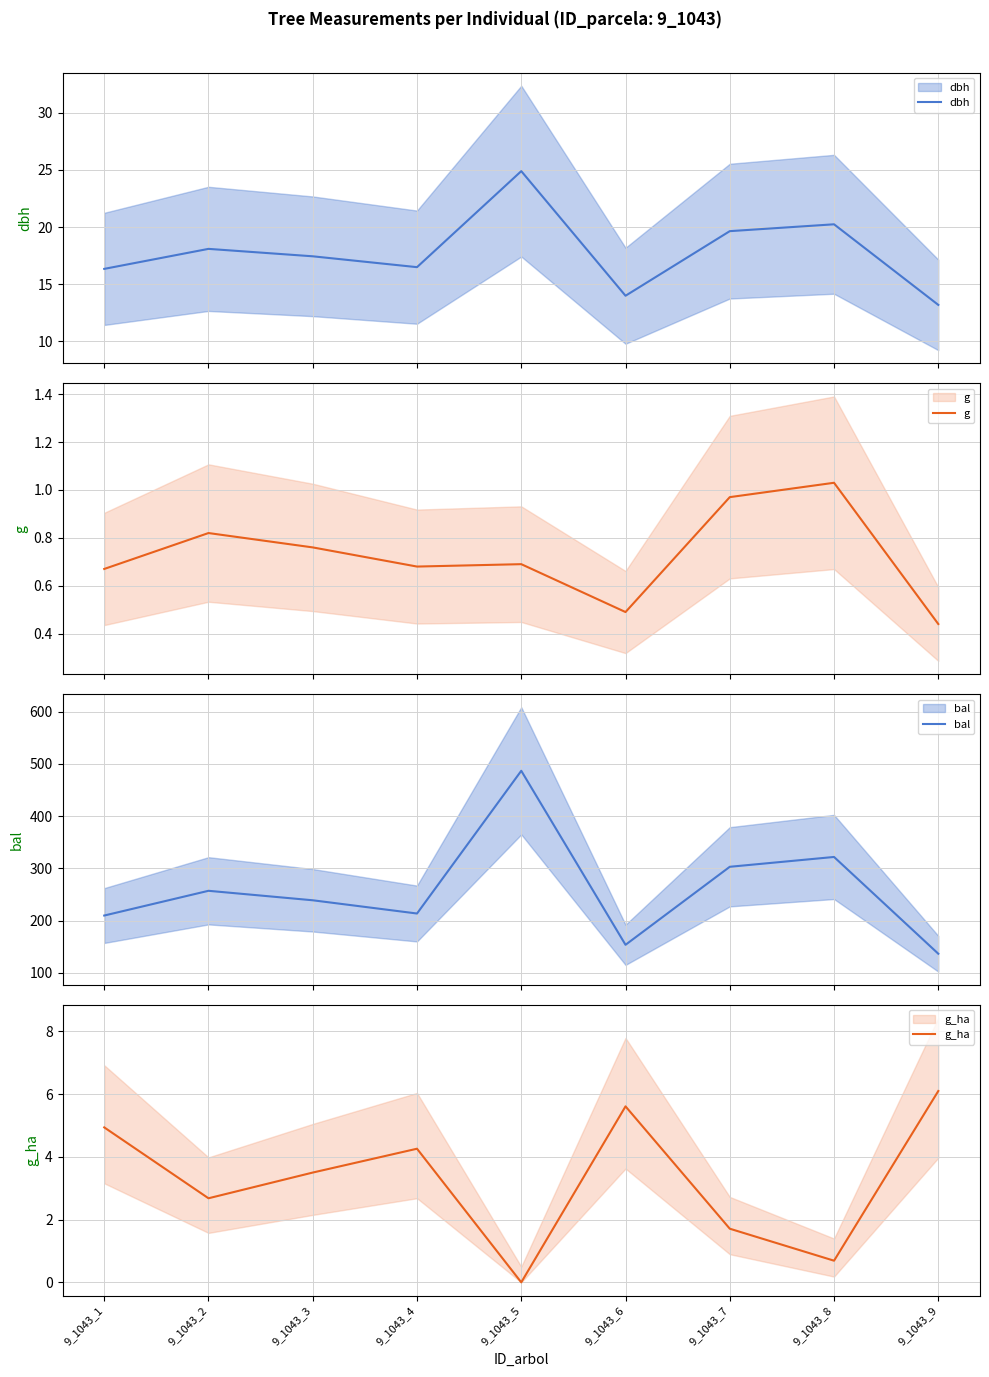

How many data points in g_ha are less than 3?

4